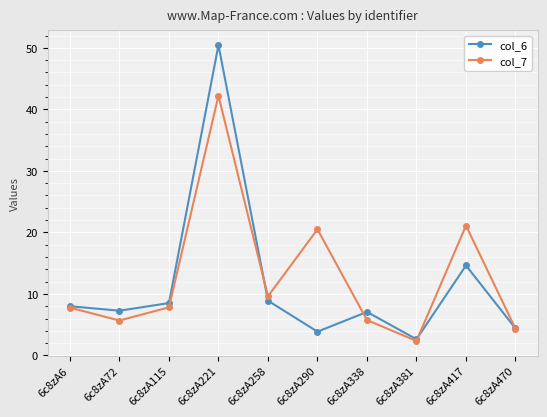

How many interior local peaks does the col_6 series have?

3